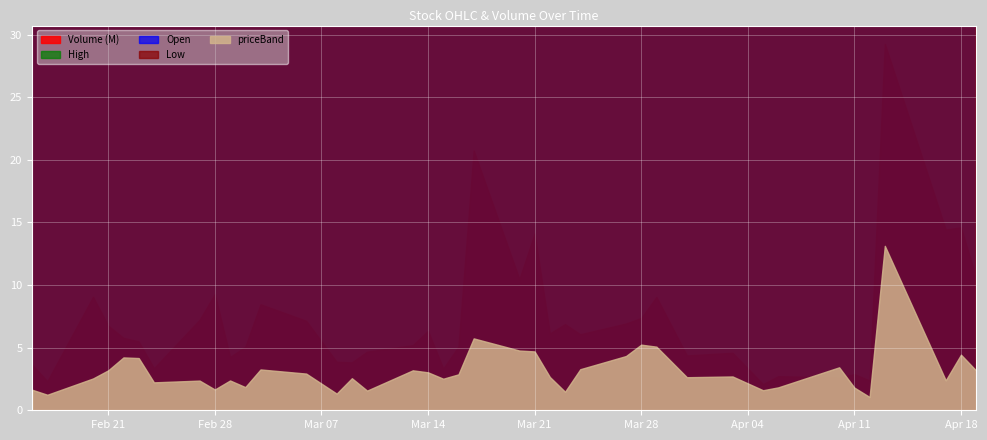

How many interior local peaks does the Volume series have?

13